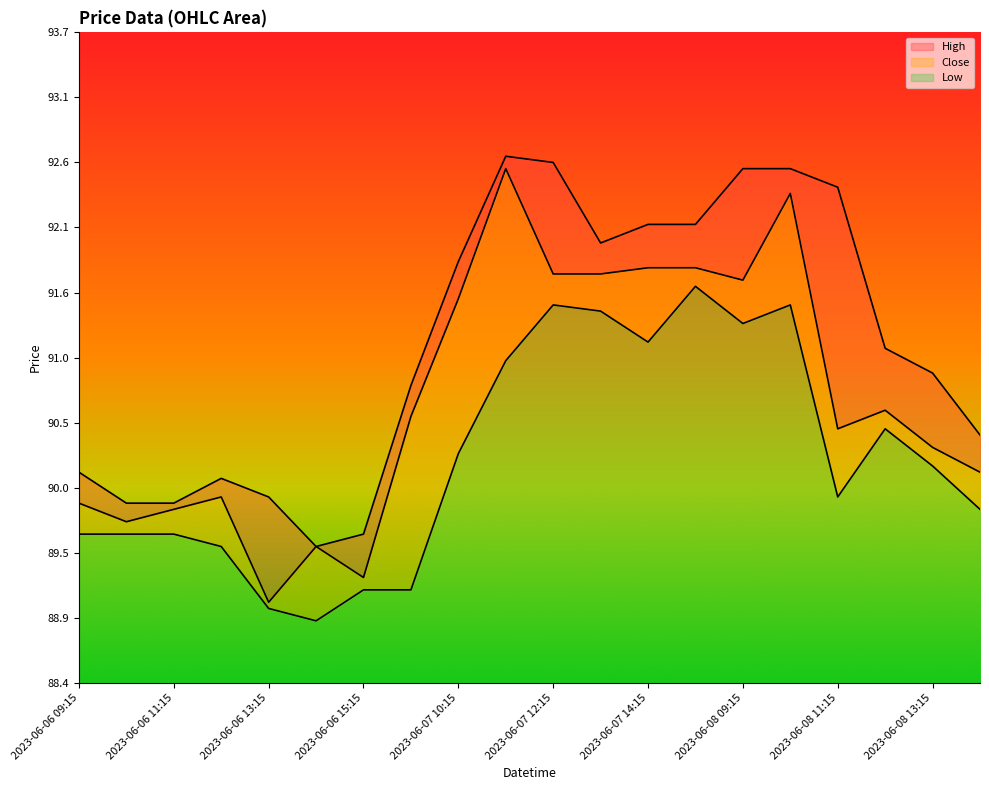

True or false: Close has a value of 129.9 at 2023-06-07 13:15.

False